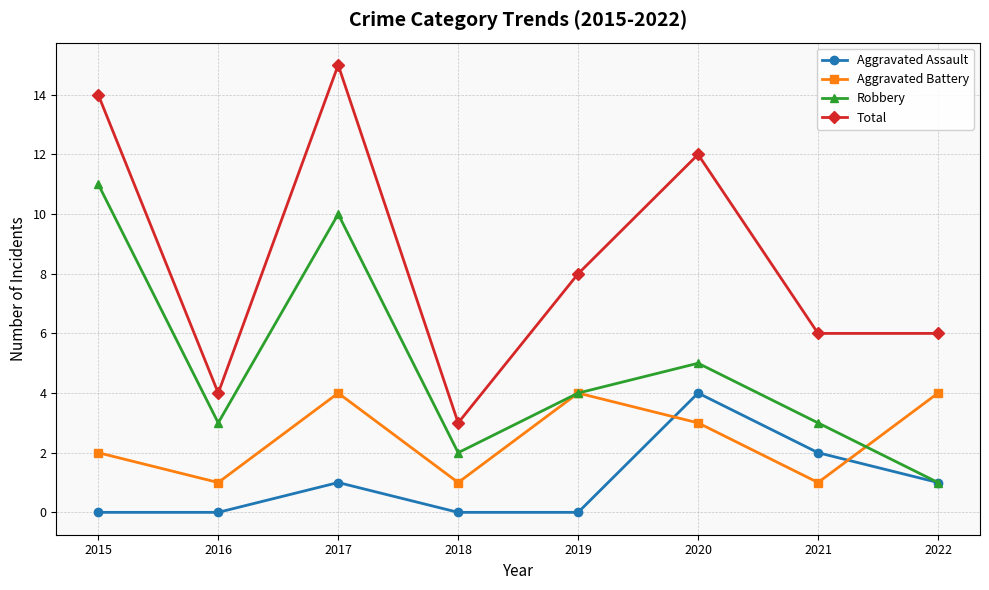

Reading left to right, transcribe all the data shown in this chart.

Aggravated Assault: 2015=0	2016=0	2017=1	2018=0	2019=0	2020=4	2021=2	2022=1
Aggravated Battery: 2015=2	2016=1	2017=4	2018=1	2019=4	2020=3	2021=1	2022=4
Robbery: 2015=11	2016=3	2017=10	2018=2	2019=4	2020=5	2021=3	2022=1
Total: 2015=14	2016=4	2017=15	2018=3	2019=8	2020=12	2021=6	2022=6